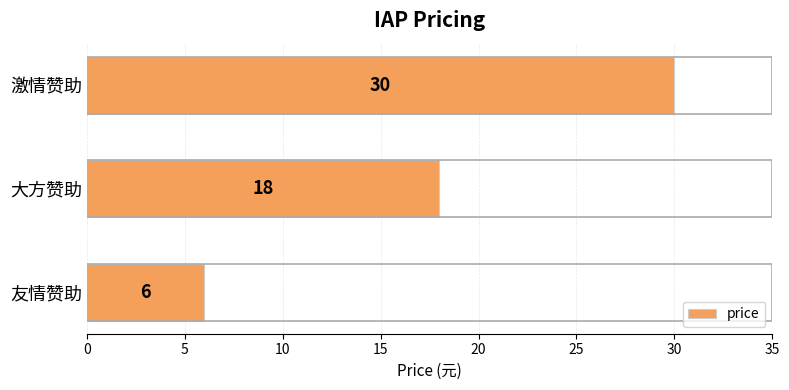

Reading bottom to top, transcribe all the data shown in this chart.

6	18	30